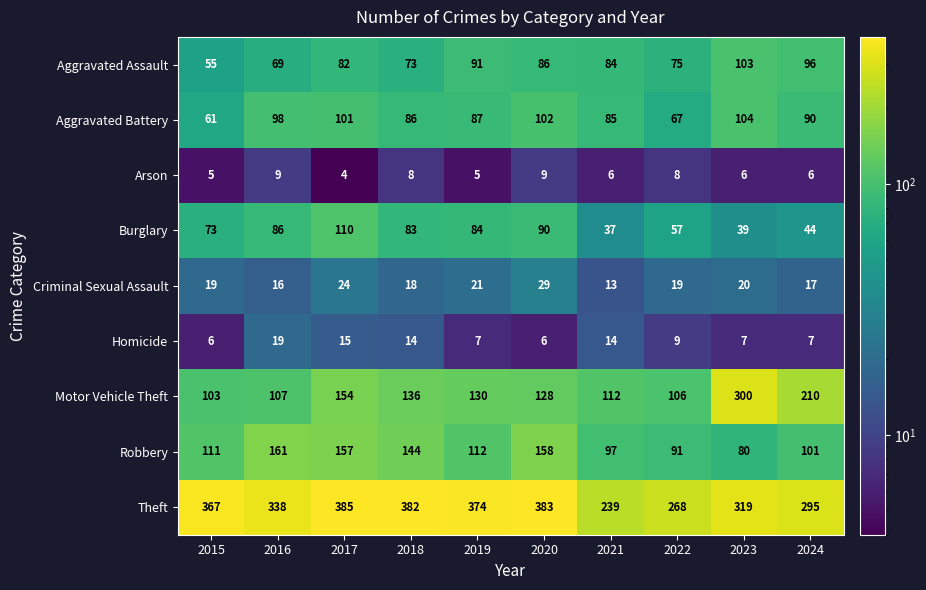

What is the average value of the Robbery series?

121